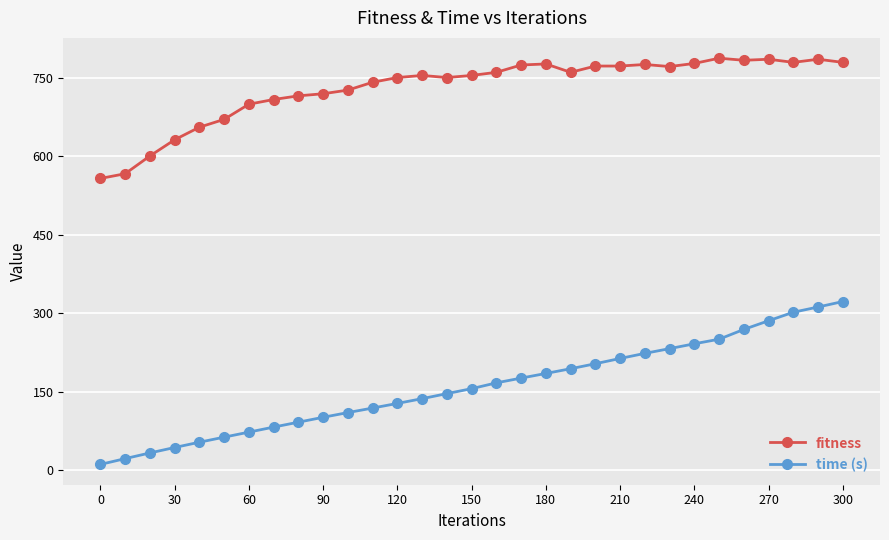

Rank the series by their average value, from lowest to highest.

time (s), fitness